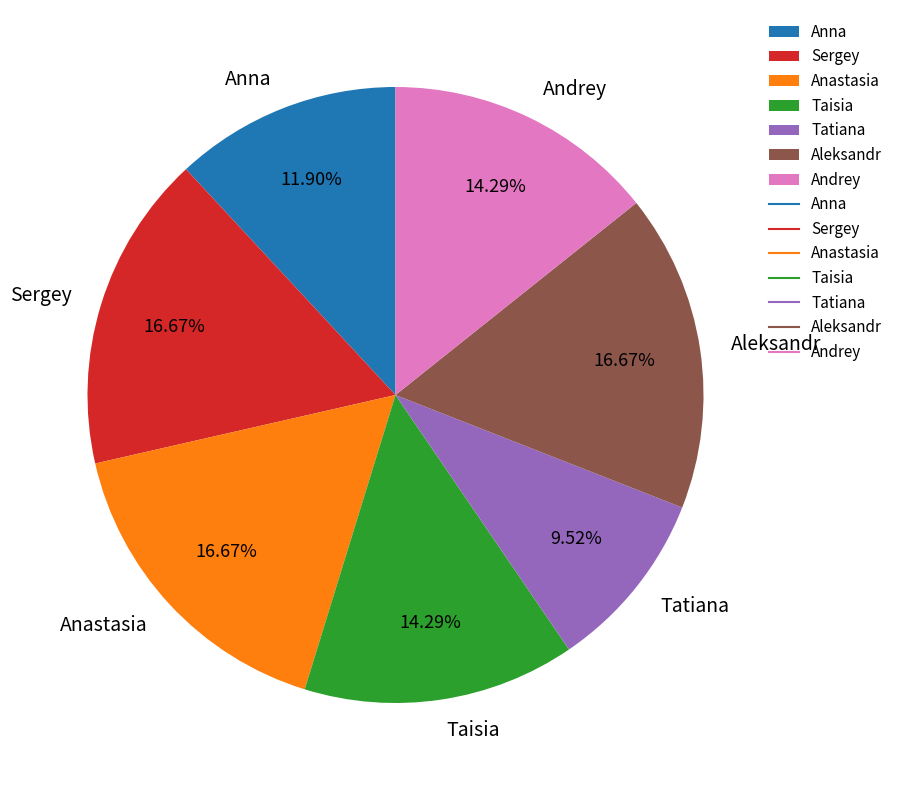

Is the sum of Andrey and Anastasia greater than half?

No